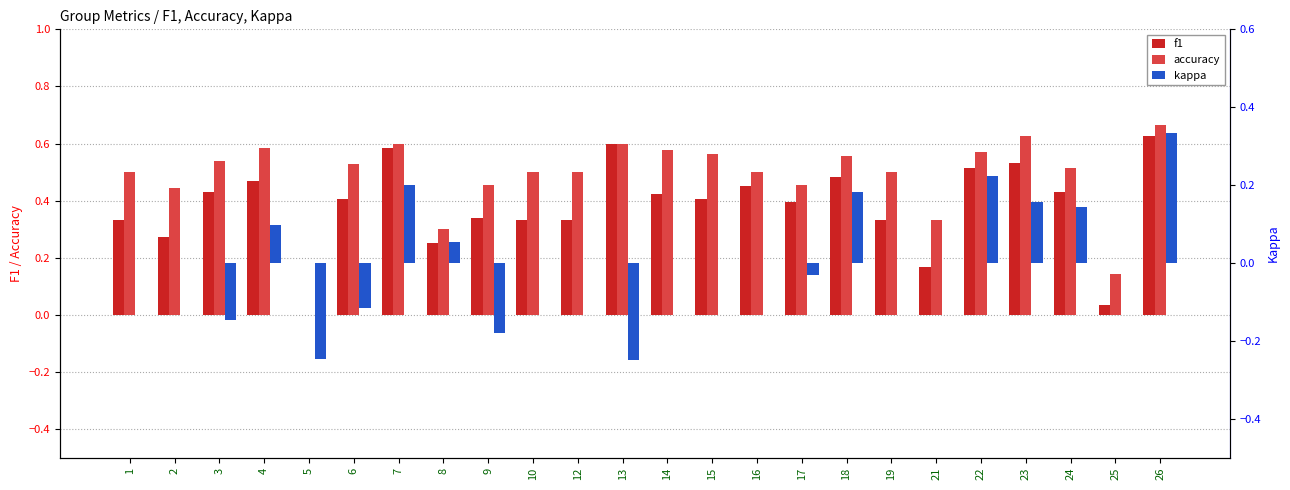

How many positive values does the accuracy series have?

23